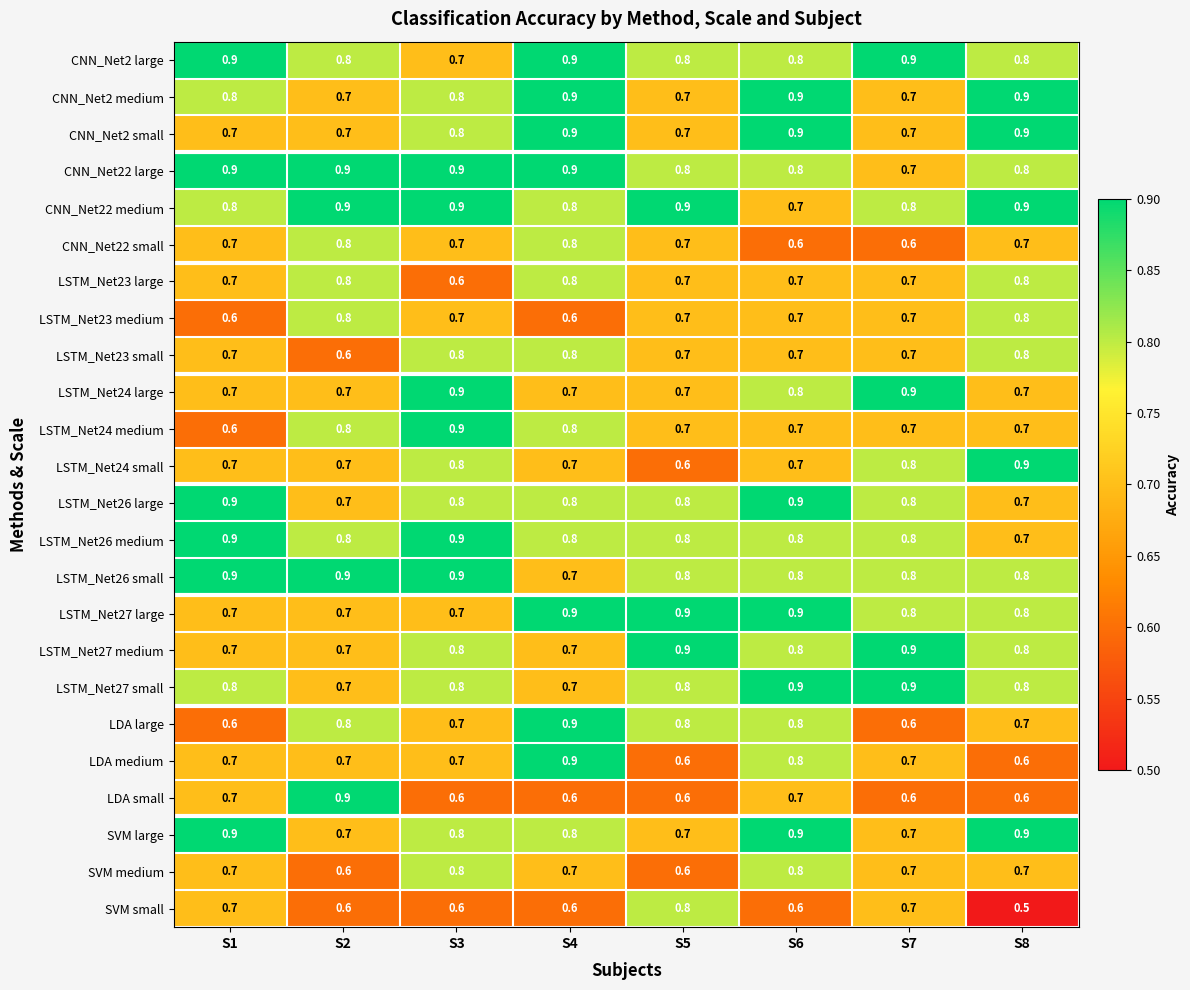

What is the difference between the highest and lowest values at S8?

0.4